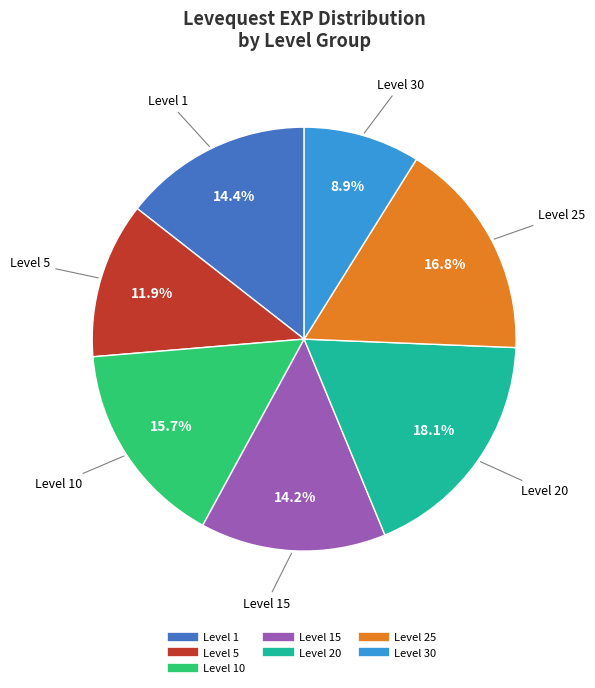

Is there any slice that represents more than half of the pie?

No